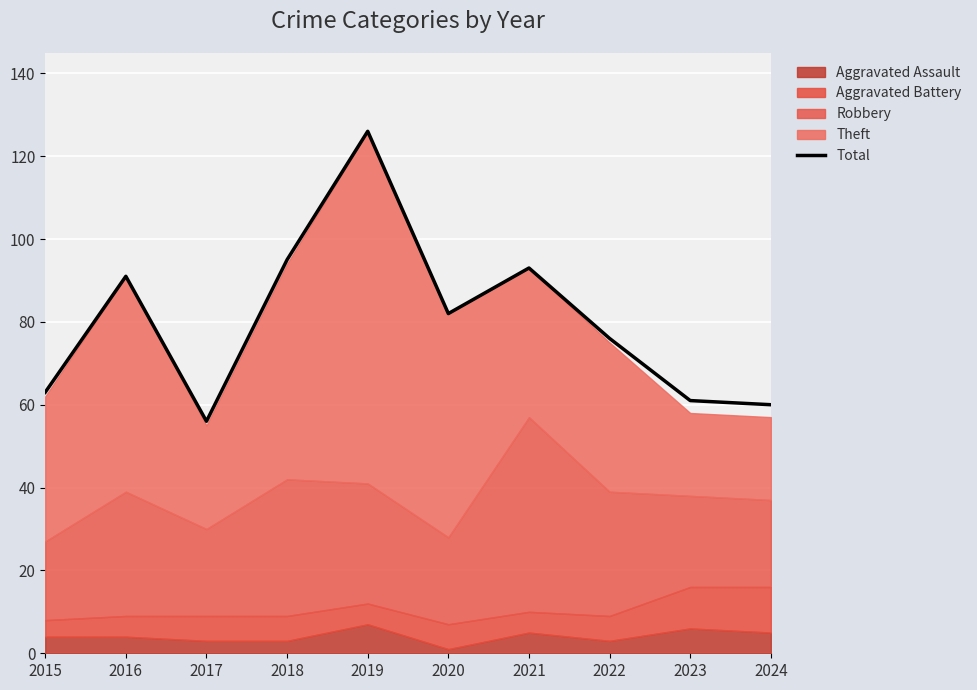

True or false: the data has more than 1 interior local peaks.

True